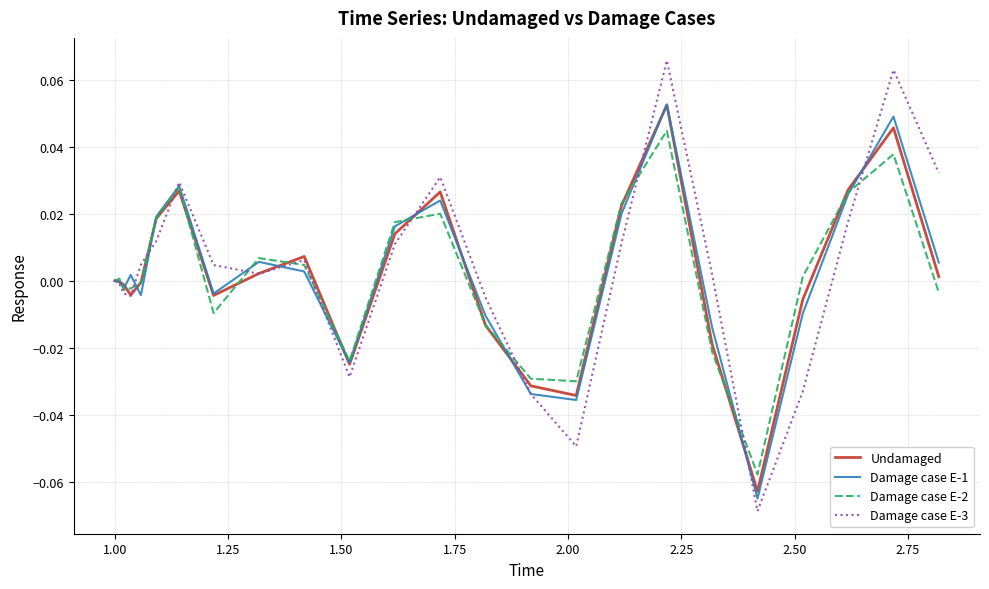

Which series has the largest range (max minus min)?

Damage case E-3